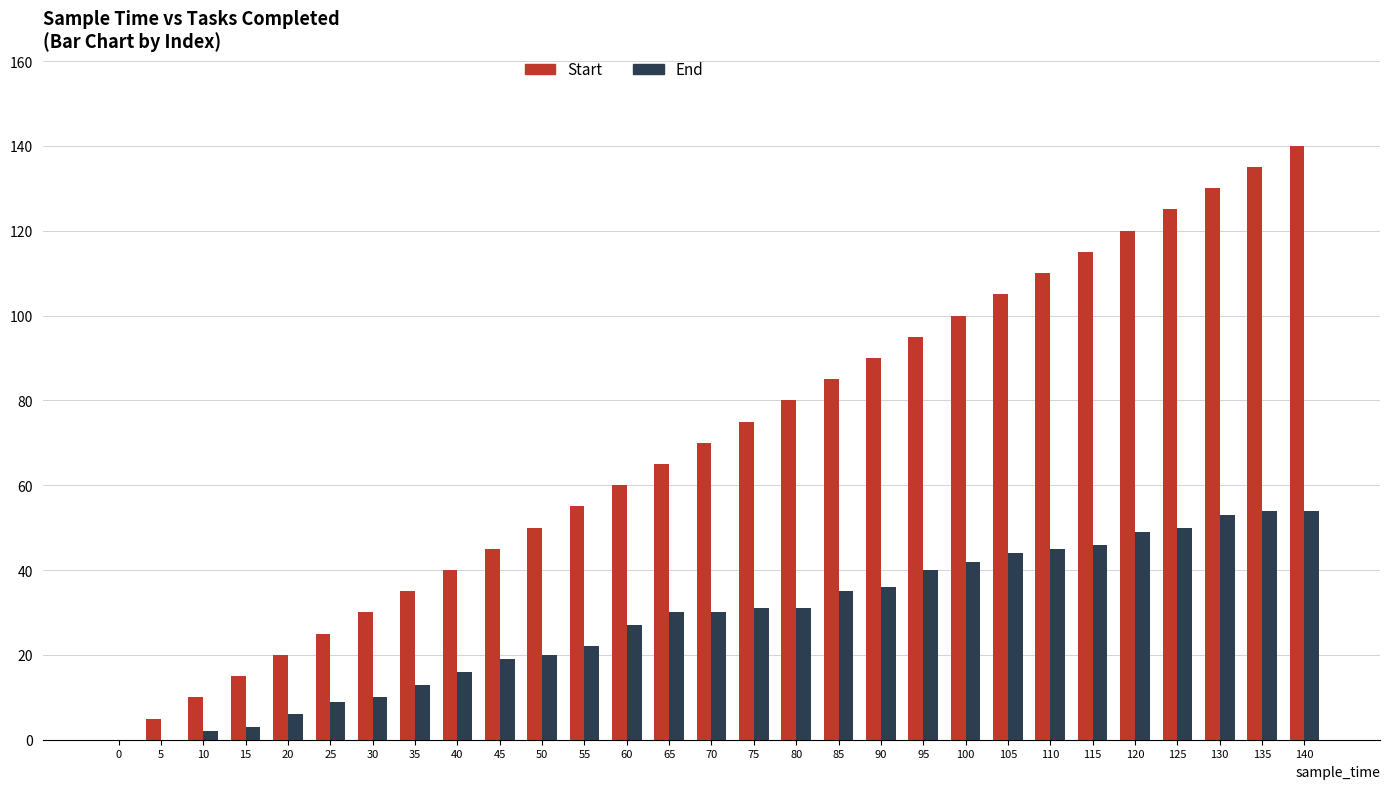

How many series are shown in this chart?

2